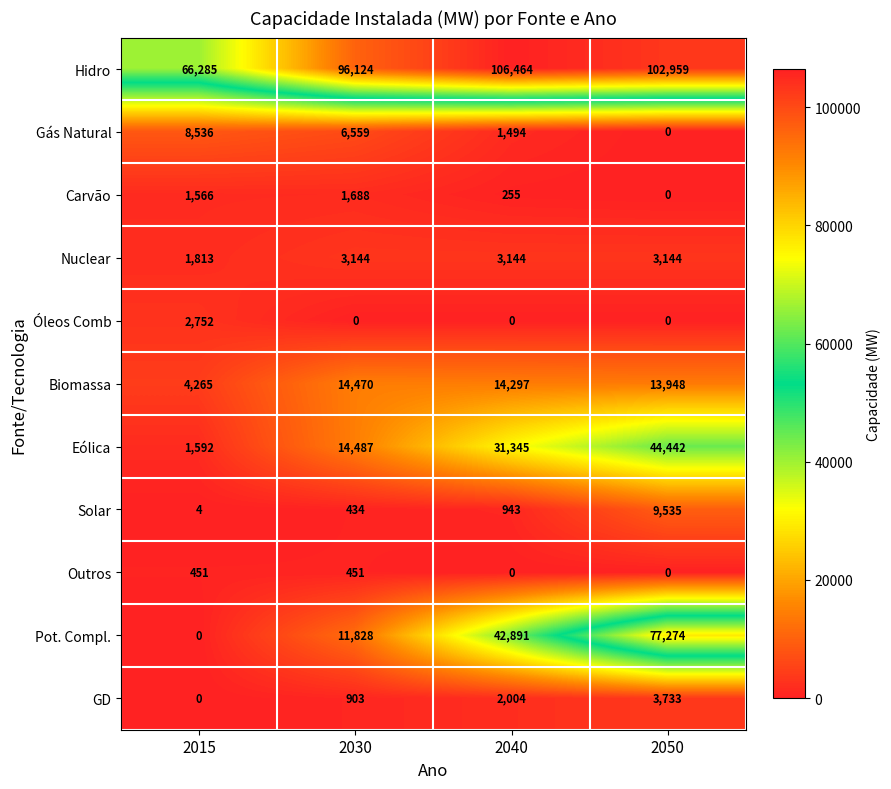

True or false: Hidro has a value of 26925 at 2015.

False